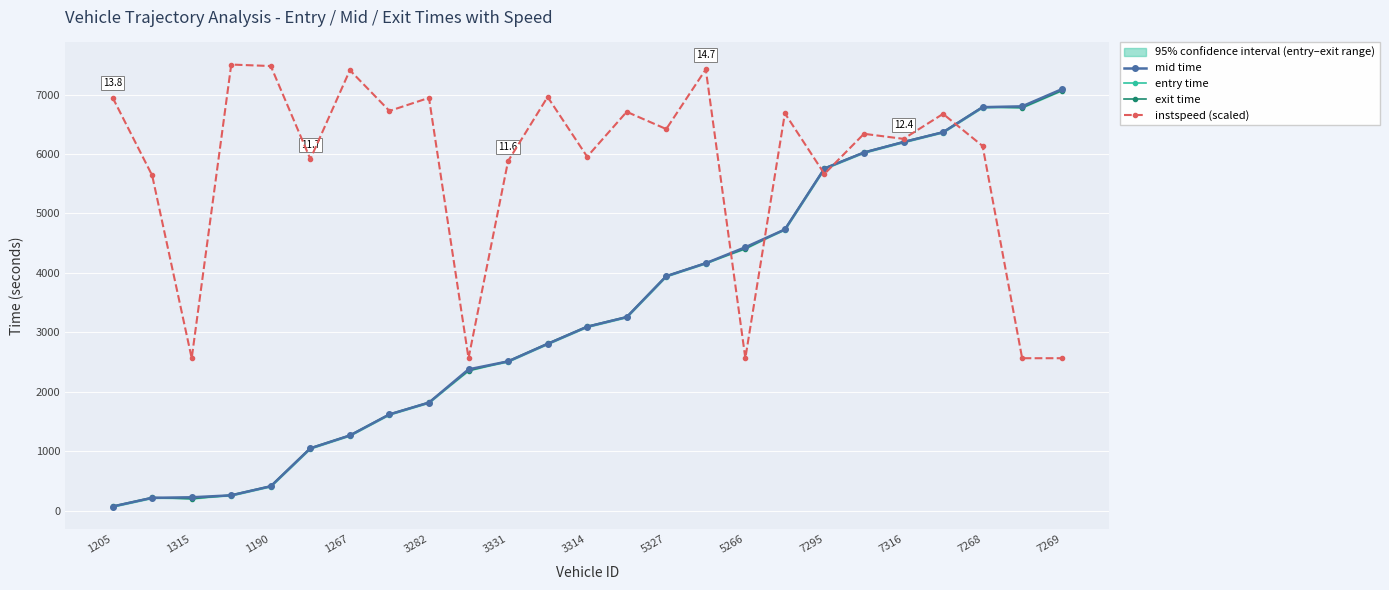

Which series has the largest range (max minus min)?

mid time